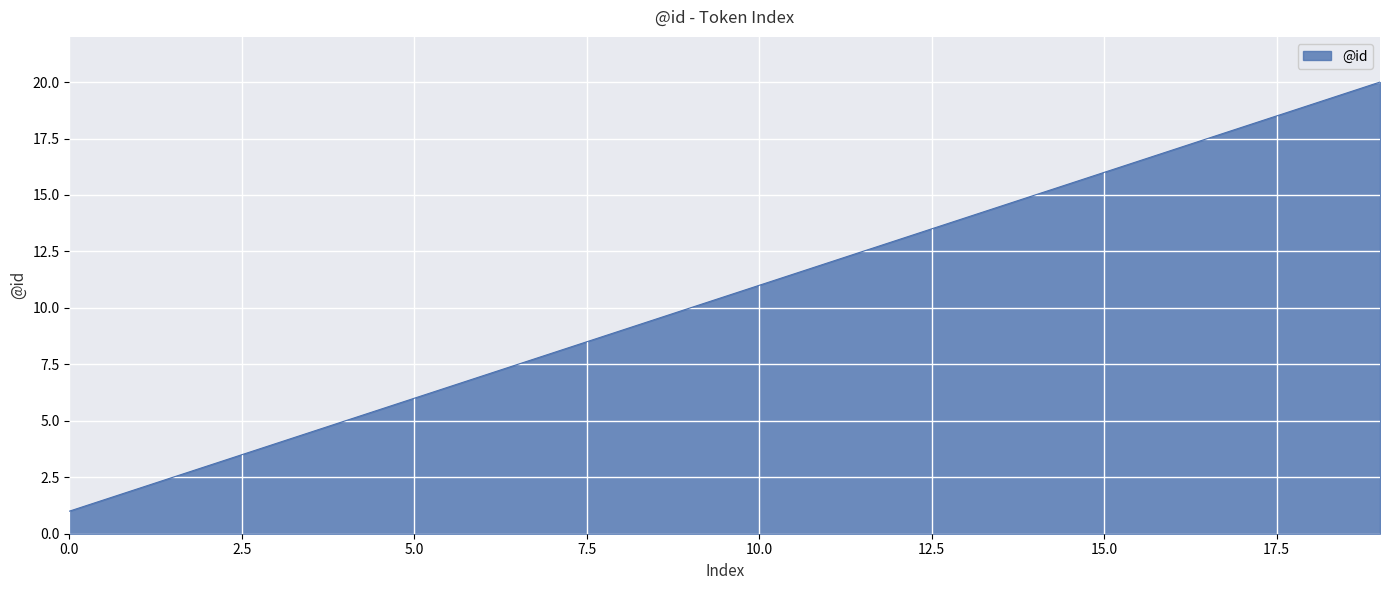

What is the sum of all values?

210